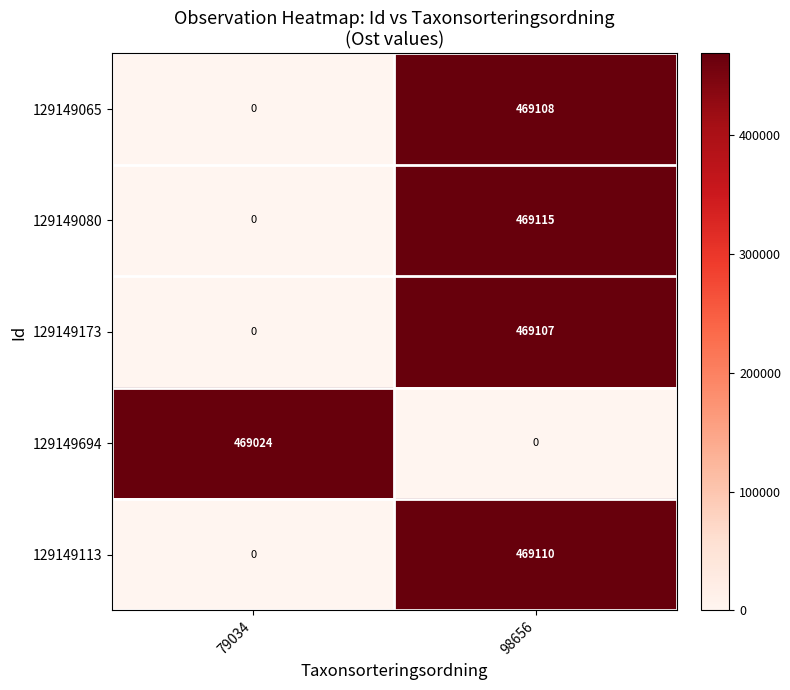

What is the difference between the 129149173 values at 79034 and 98656?

469107